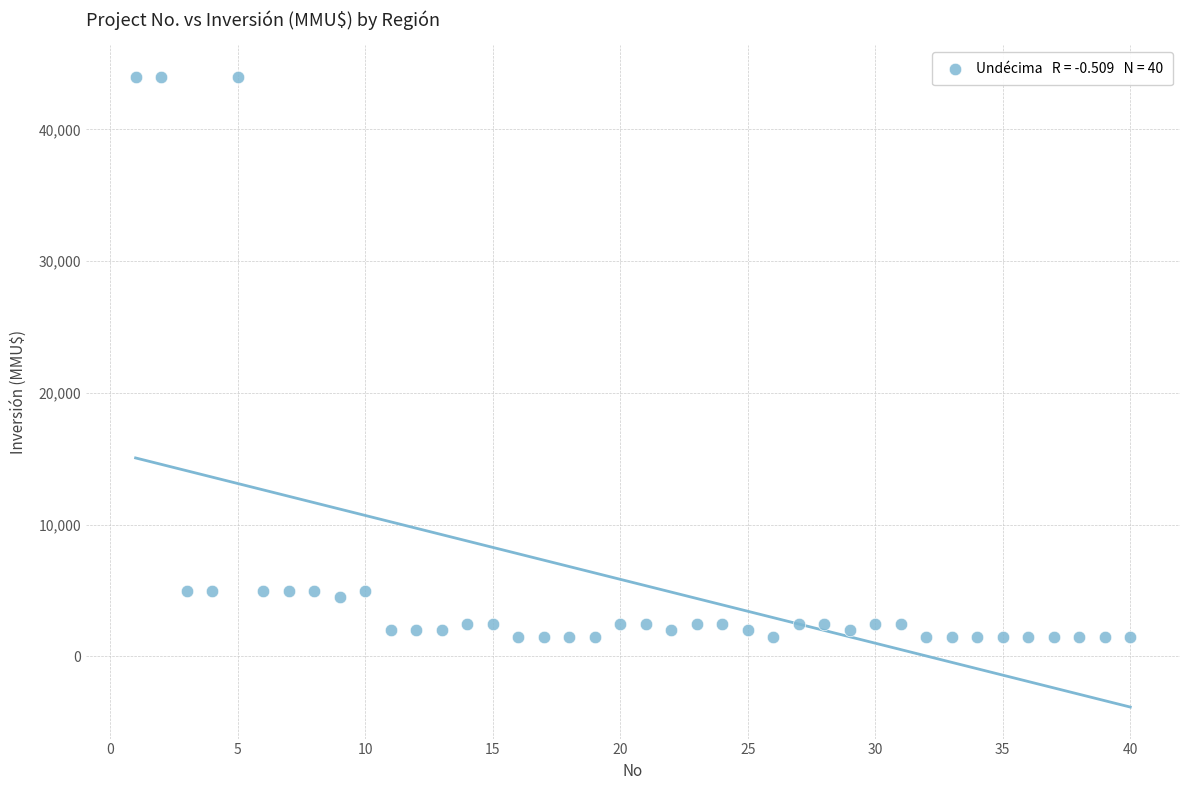

What is the range of Y values (max minus min)?

42500